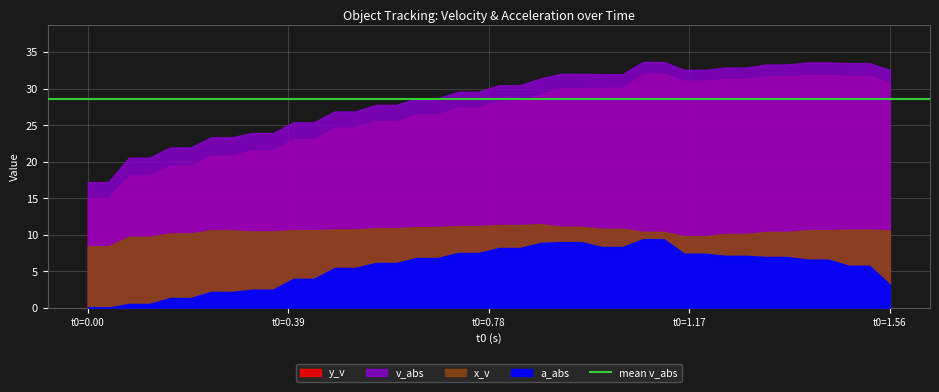

At 0.72, list the series in order from largest to smallest.

v_abs, y_v, x_v, a_abs